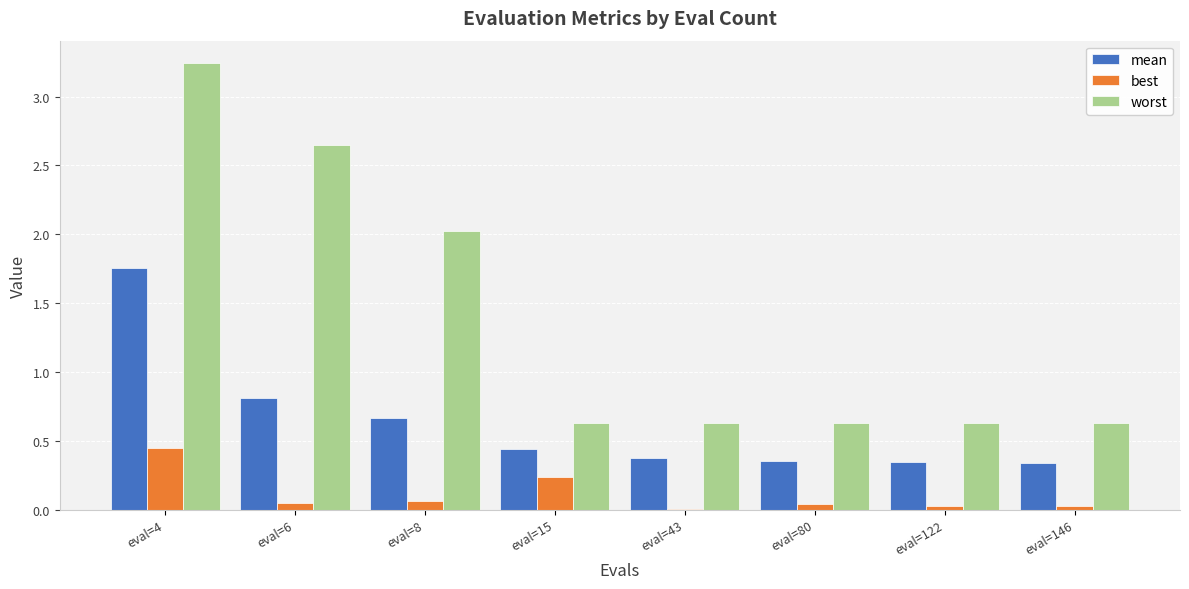

At which category does the chart reach its peak across all series?

eval=4